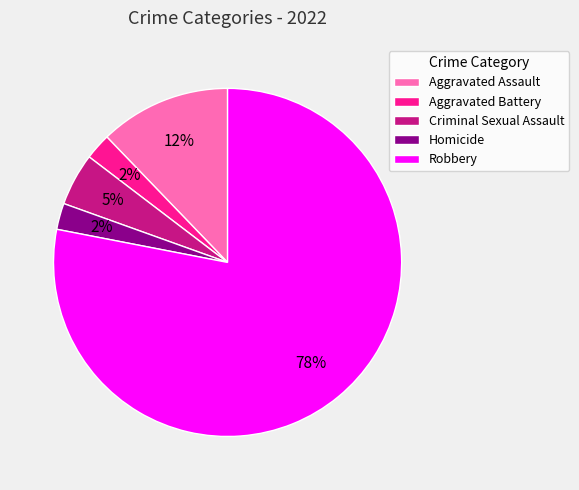

What is the largest slice in the pie chart?

Robbery